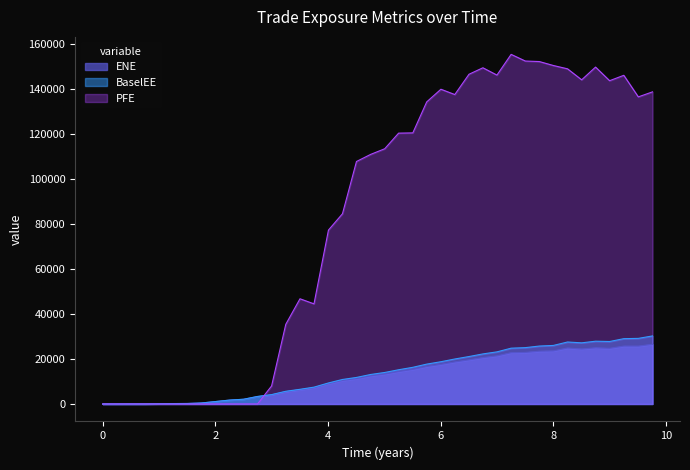

How many data points does each series have?

40